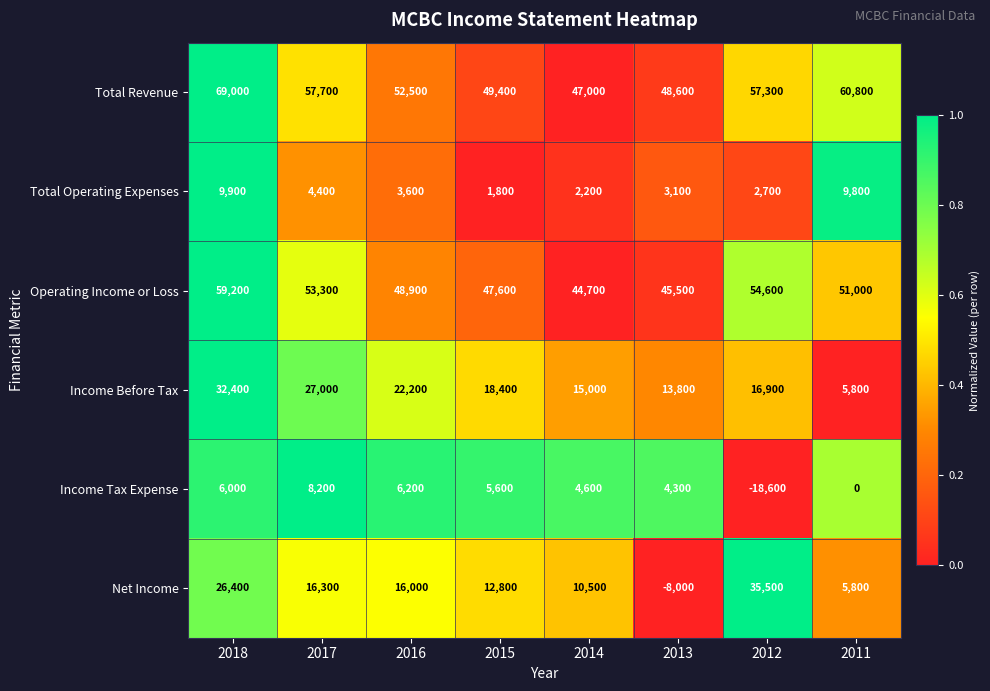

What is the spread (max minus min) of values at 2012?

75900